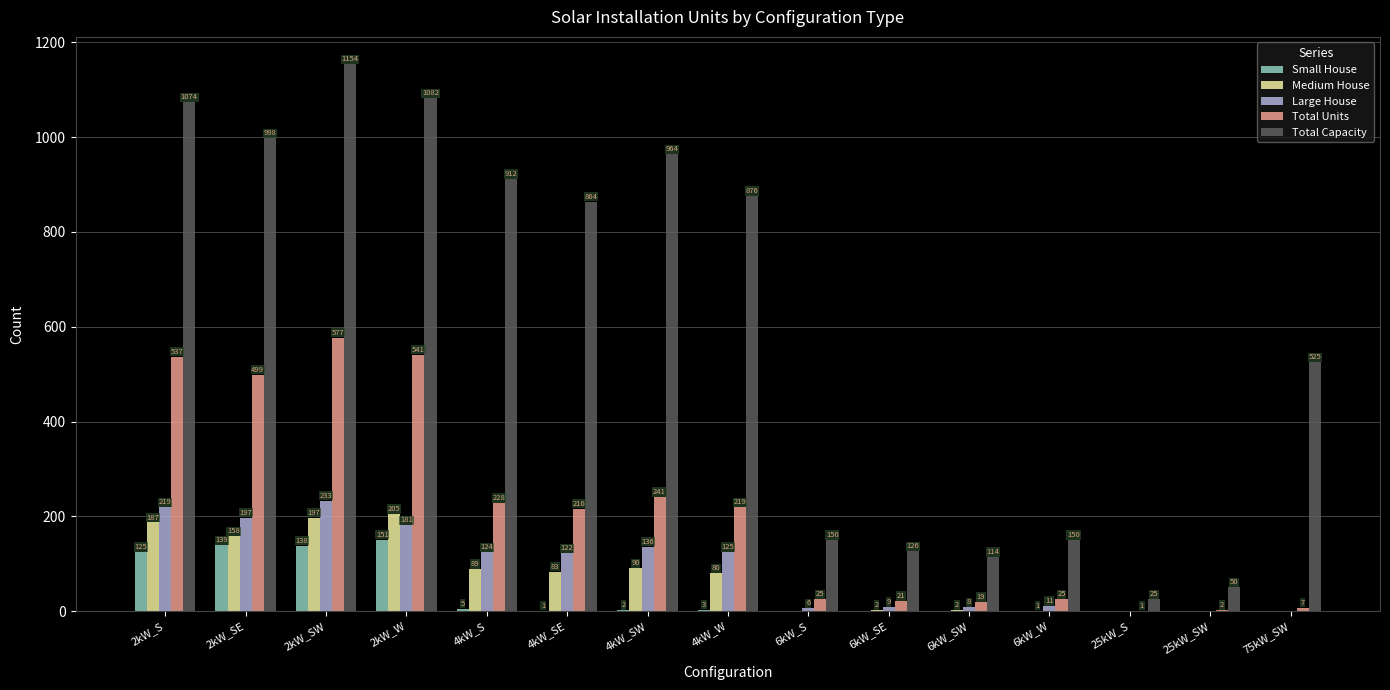

True or false: Medium House has a value of 187 at 2kW_S.

True